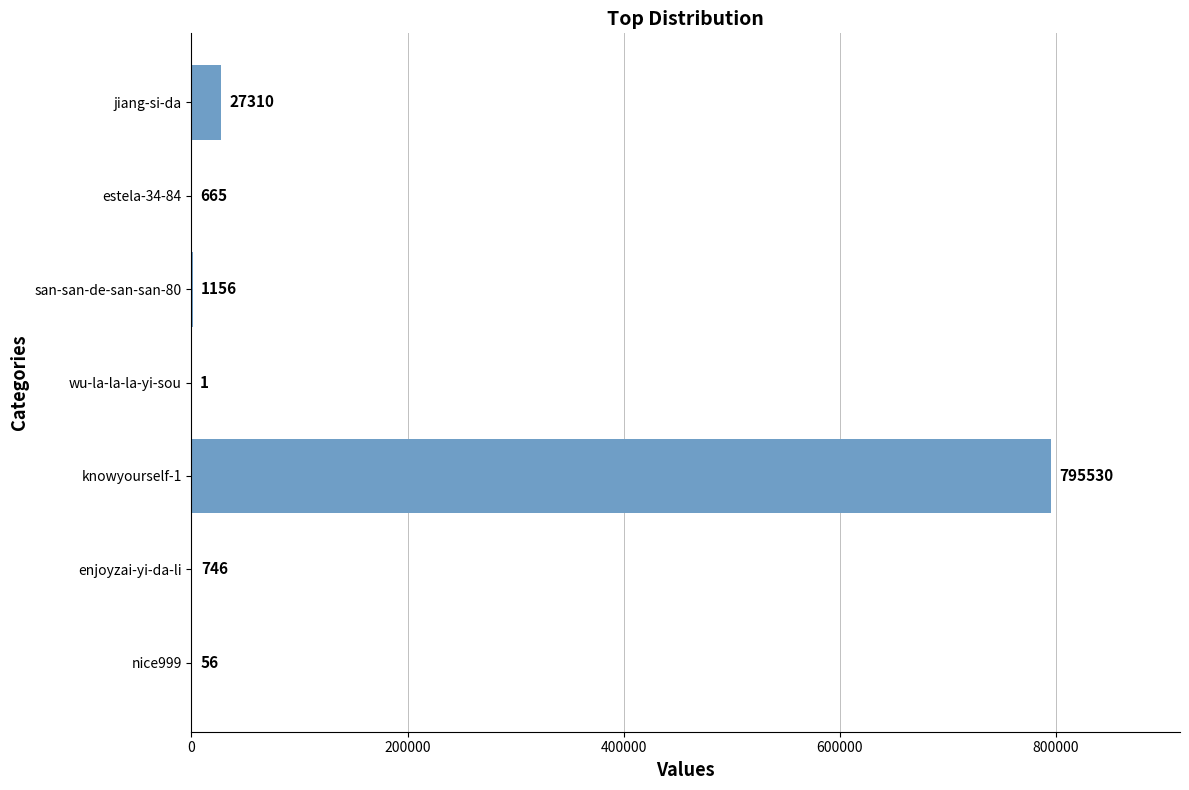

Reading bottom to top, what are all the values shown in this chart?

nice999=56	enjoyzai-yi-da-li=746	knowyourself-1=795530	wu-la-la-la-yi-sou=1	san-san-de-san-san-80=1156	estela-34-84=665	jiang-si-da=27310